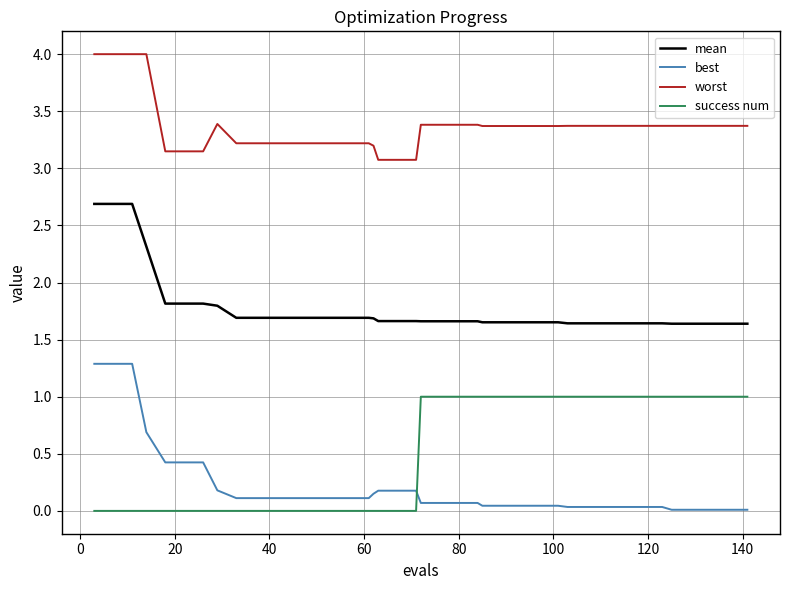

How many series are shown in this chart?

4